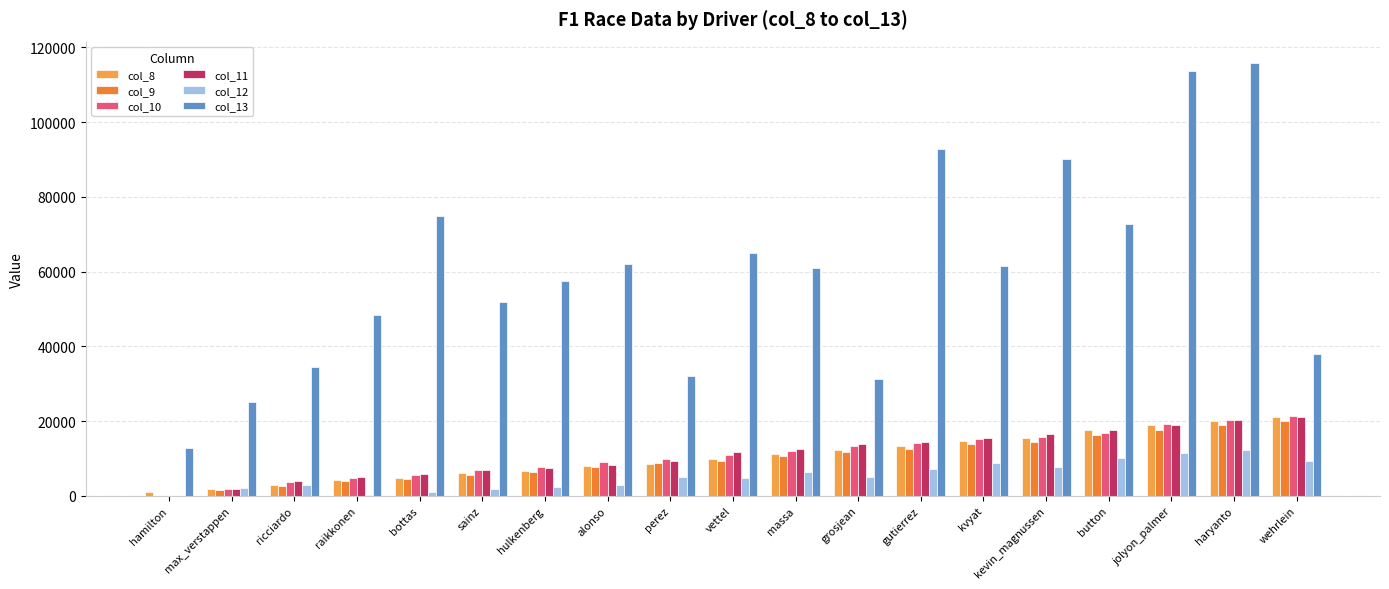

What is the difference between the highest and lowest values at hulkenberg?

55128